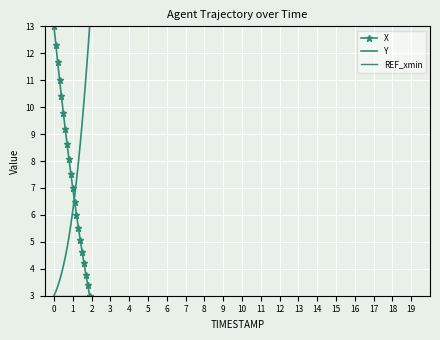

What is the average value of the Y series?

6.7